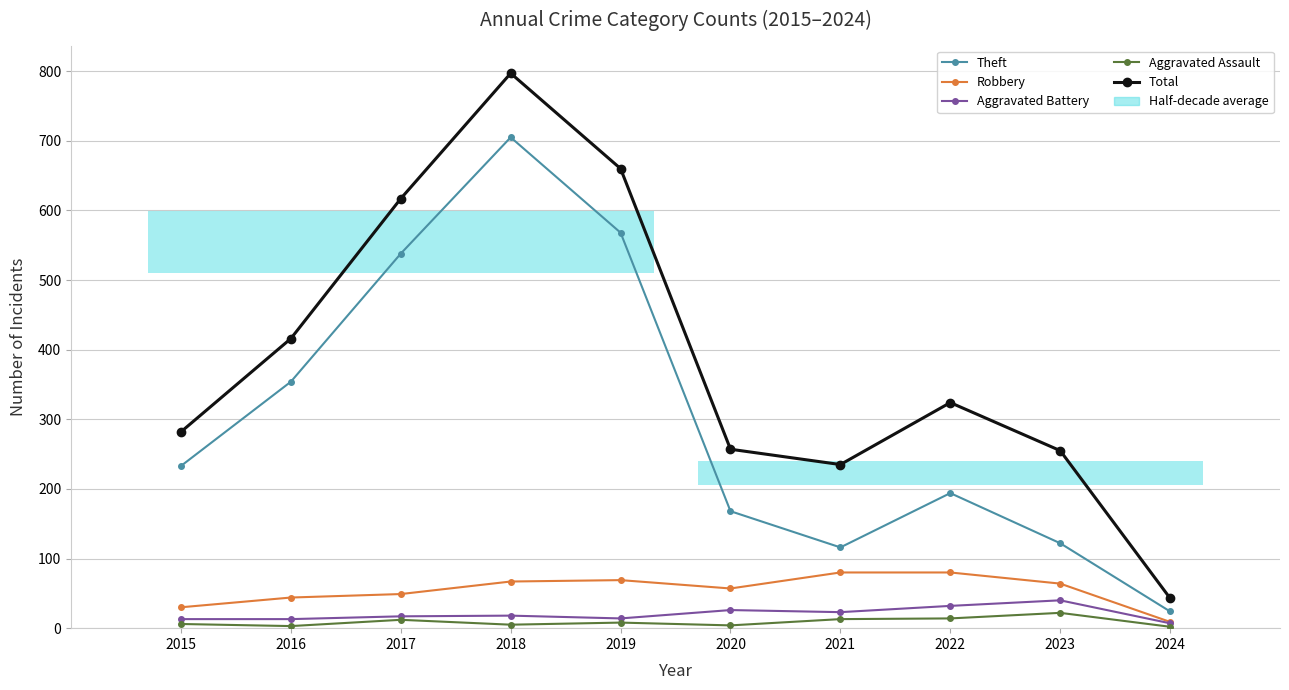

At which category does Aggravated Battery reach its first local peak?

2018